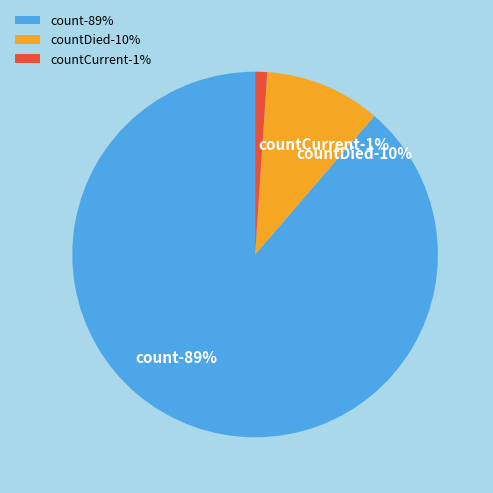

What is the ratio of the value at count to the value at countCurrent?

83.4